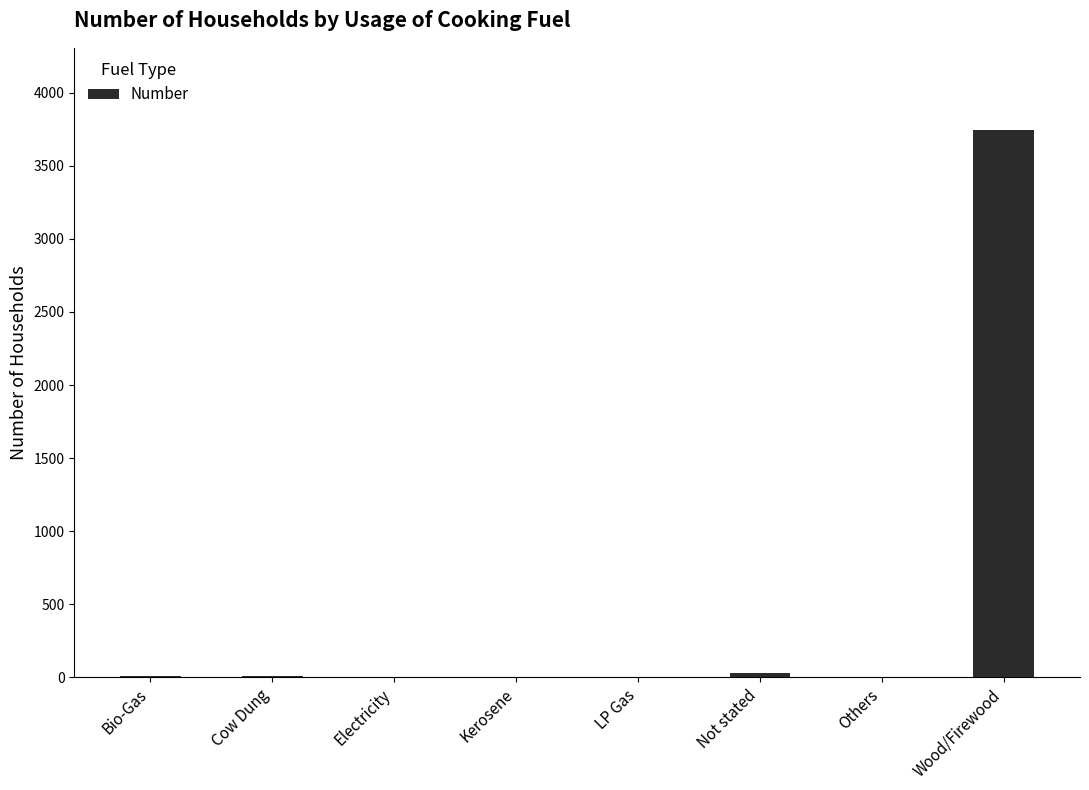

What is the greatest value displayed?

3746